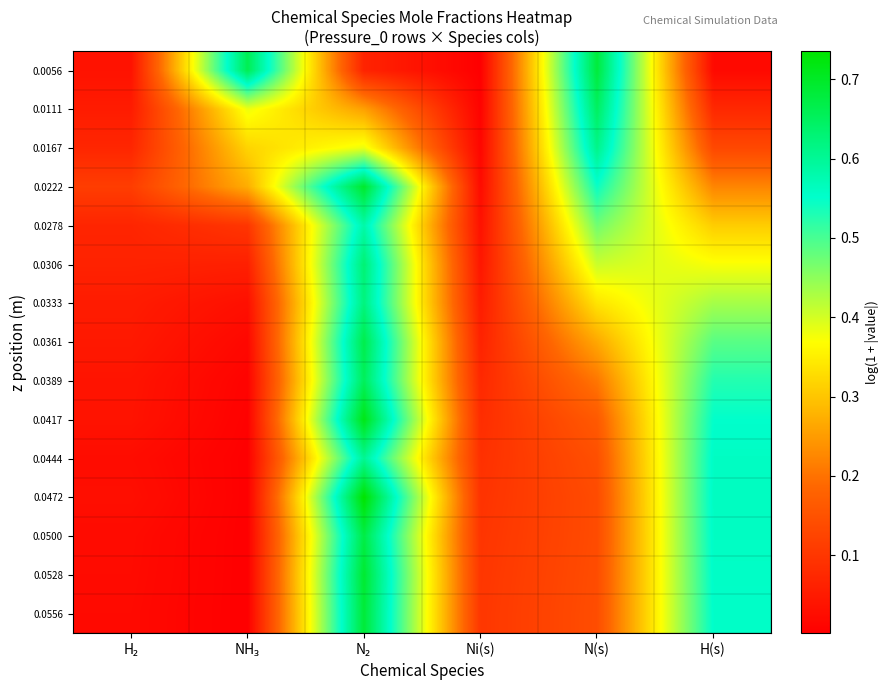

Reading left to right, transcribe all the data shown in this chart.

0.0056: H₂=0.0	NH₃=0.7	N₂=0.1	Ni(s)=0.0	N(s)=0.7	H(s)=0.0
0.0111: H₂=0.1	NH₃=0.4	N₂=0.3	Ni(s)=0.0	N(s)=0.6	H(s)=0.1
0.0167: H₂=0.1	NH₃=0.3	N₂=0.4	Ni(s)=0.0	N(s)=0.6	H(s)=0.1
0.0222: H₂=0.1	NH₃=0.3	N₂=0.7	Ni(s)=0.0	N(s)=0.5	H(s)=0.2
0.0278: H₂=0.1	NH₃=0.1	N₂=0.6	Ni(s)=0.0	N(s)=0.5	H(s)=0.3
0.0306: H₂=0.1	NH₃=0.1	N₂=0.6	Ni(s)=0.0	N(s)=0.4	H(s)=0.4
0.0333: H₂=0.1	NH₃=0.0	N₂=0.6	Ni(s)=0.1	N(s)=0.3	H(s)=0.4
0.0361: H₂=0.0	NH₃=0.0	N₂=0.7	Ni(s)=0.1	N(s)=0.3	H(s)=0.5
0.0389: H₂=0.0	NH₃=0.0	N₂=0.7	Ni(s)=0.1	N(s)=0.2	H(s)=0.5
0.0417: H₂=0.0	NH₃=0.0	N₂=0.7	Ni(s)=0.1	N(s)=0.2	H(s)=0.6
0.0444: H₂=0.0	NH₃=0.0	N₂=0.6	Ni(s)=0.1	N(s)=0.1	H(s)=0.6
0.0472: H₂=0.0	NH₃=0.0	N₂=0.7	Ni(s)=0.1	N(s)=0.1	H(s)=0.6
0.0500: H₂=0.0	NH₃=0.0	N₂=0.7	Ni(s)=0.1	N(s)=0.1	H(s)=0.6
0.0528: H₂=0.0	NH₃=0.0	N₂=0.7	Ni(s)=0.1	N(s)=0.1	H(s)=0.6
0.0556: H₂=0.0	NH₃=0.0	N₂=0.7	Ni(s)=0.1	N(s)=0.1	H(s)=0.6